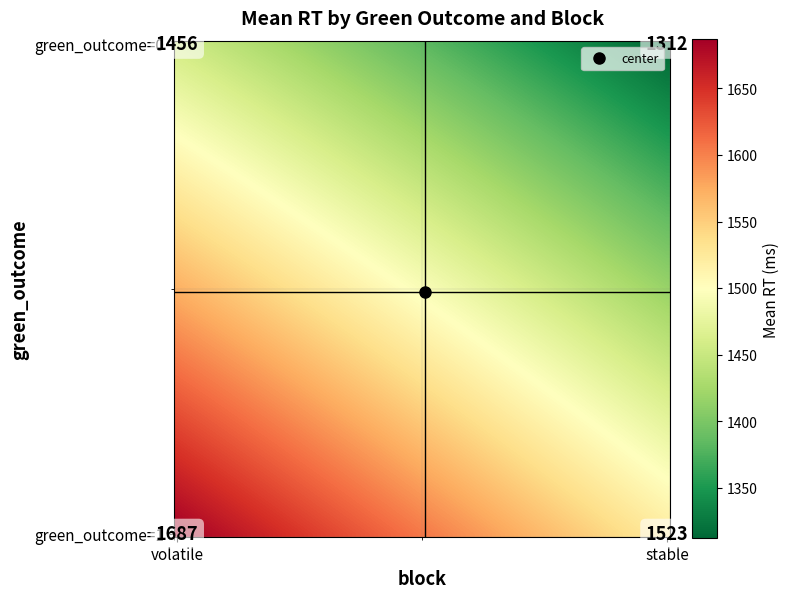

What is the sum of the values at mean_rt_1_stable and mean_rt_1_volatile?

3210.4